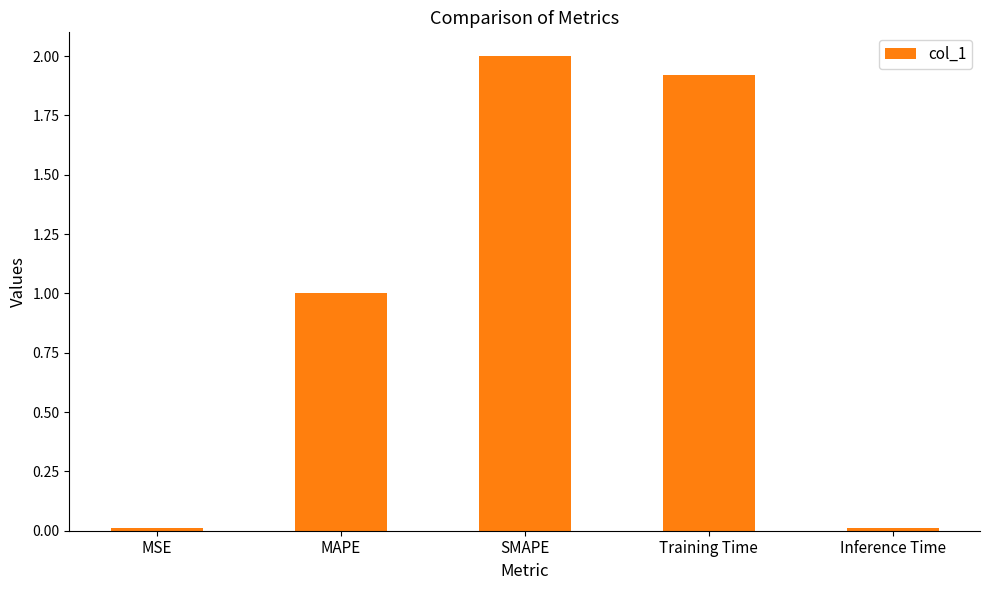

The value at SMAPE is 2.0. True or false?

True